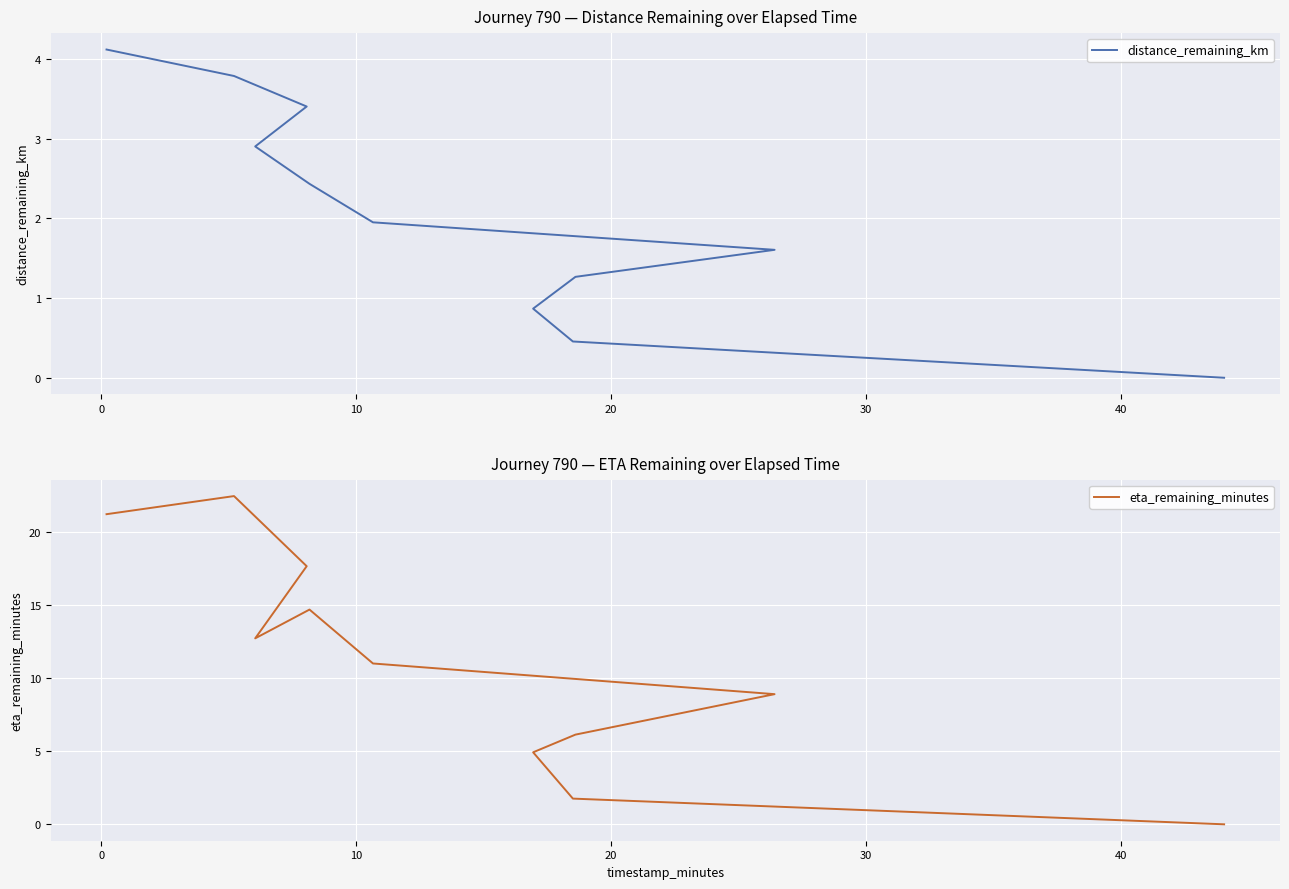

What is the difference between the second highest and second lowest values in the eta_remaining_minutes series?

19.5